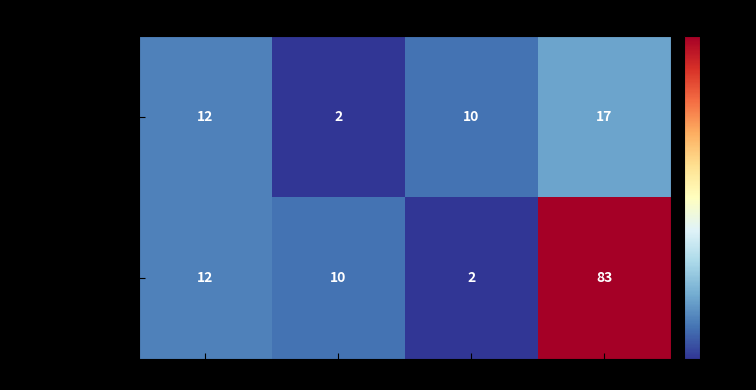

Reading left to right, transcribe all the data shown in this chart.

team_Seeka2: 12	2	10	17
team_LimieyedLC: 12	10	2	83